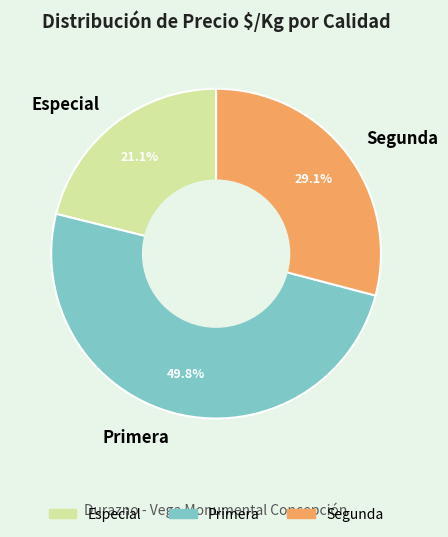

Do Segunda and Primera together represent more than half of the pie?

Yes